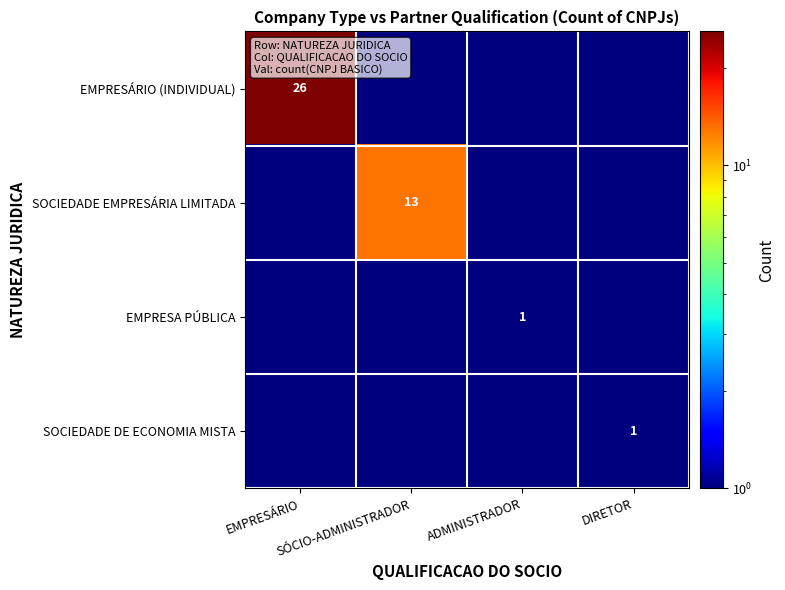

At which label does EMPRESÁRIO (INDIVIDUAL) reach its peak?

EMPRESÁRIO